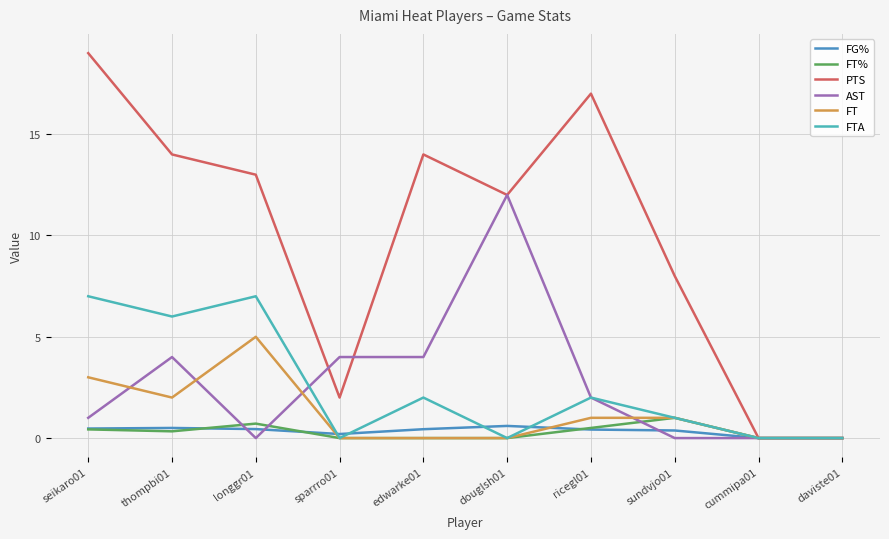

Does the chart have visible grid lines?

Yes